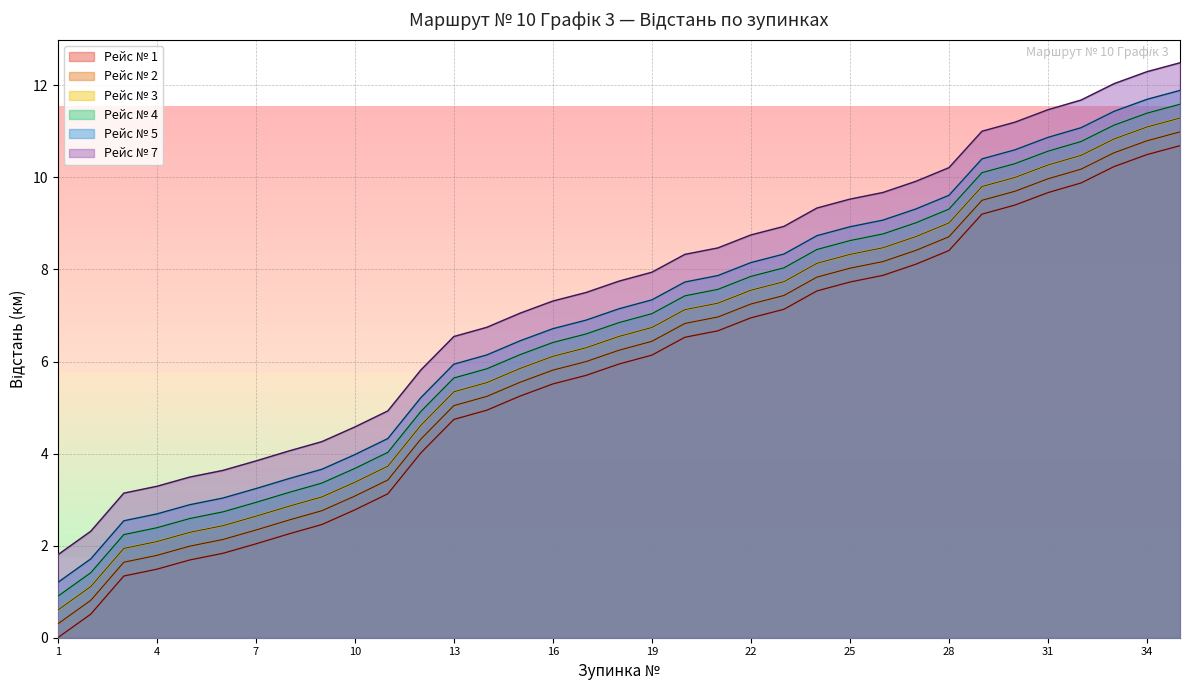

What are all the series names shown in the legend?

Рейс № 1, Рейс № 2, Рейс № 3, Рейс № 4, Рейс № 5, Рейс № 7